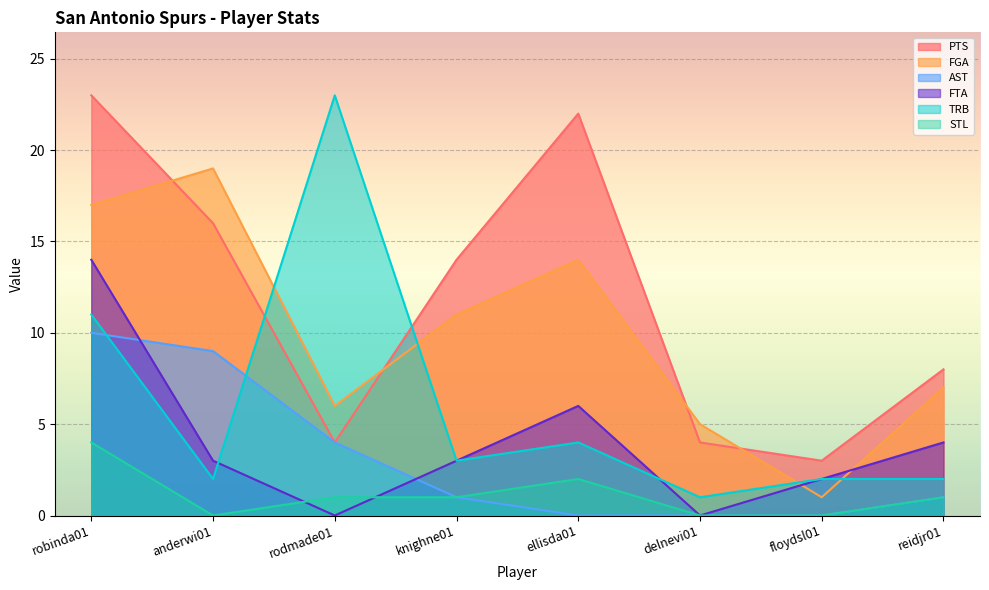

What is the greatest value displayed?

23